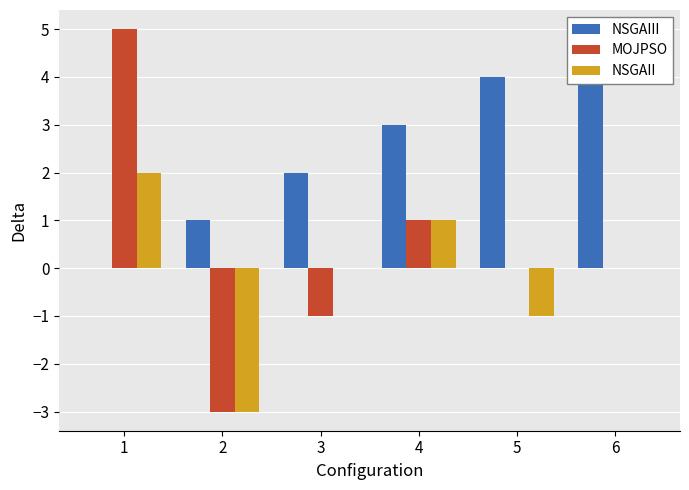

Which series has the widest spread of values?

MOJPSO